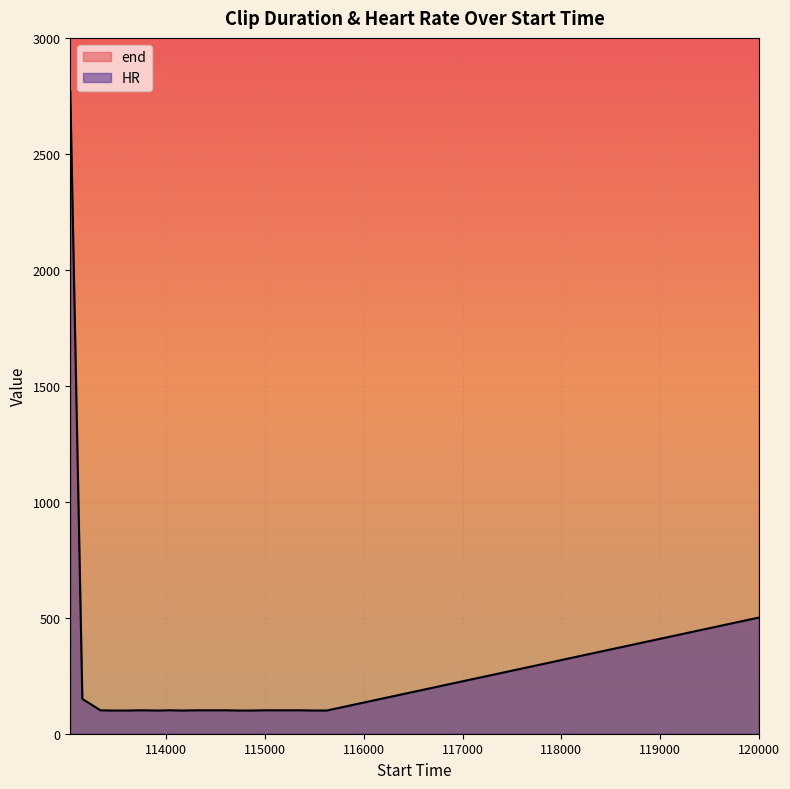

What is the difference between the maximum and minimum values in the HR series?

2670